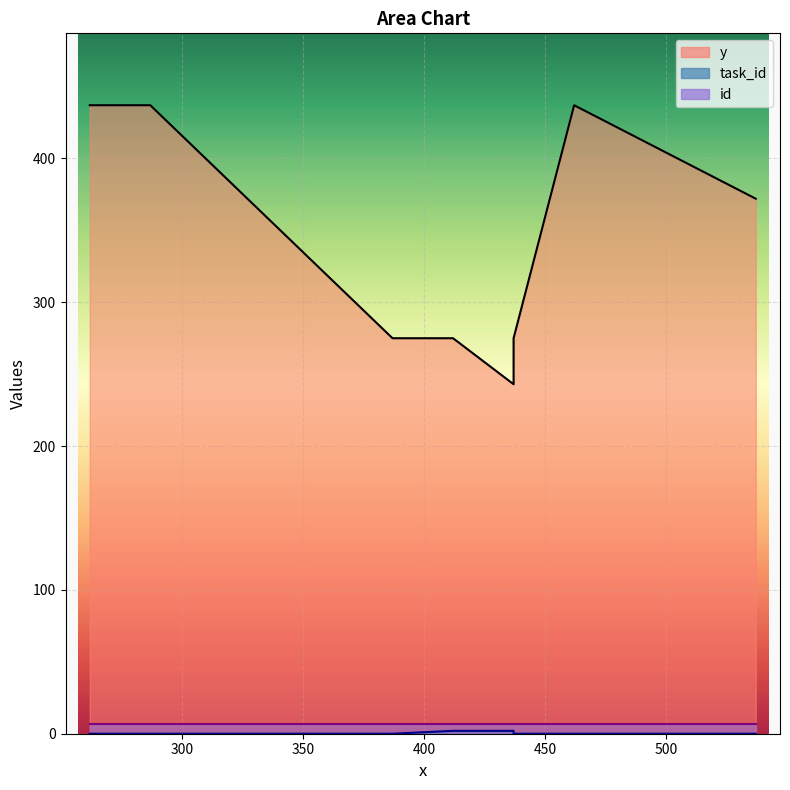

How many lines are shown in the chart?

3